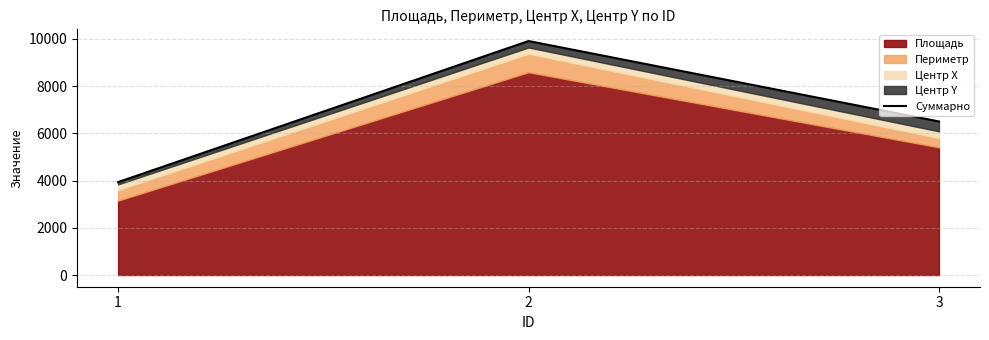

Which category has the highest value across all series?

2